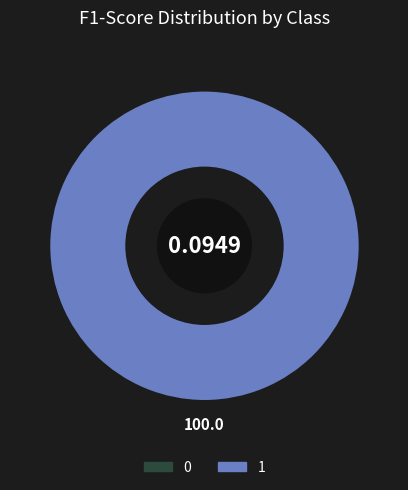

Does 1 represent more than half of the total?

Yes